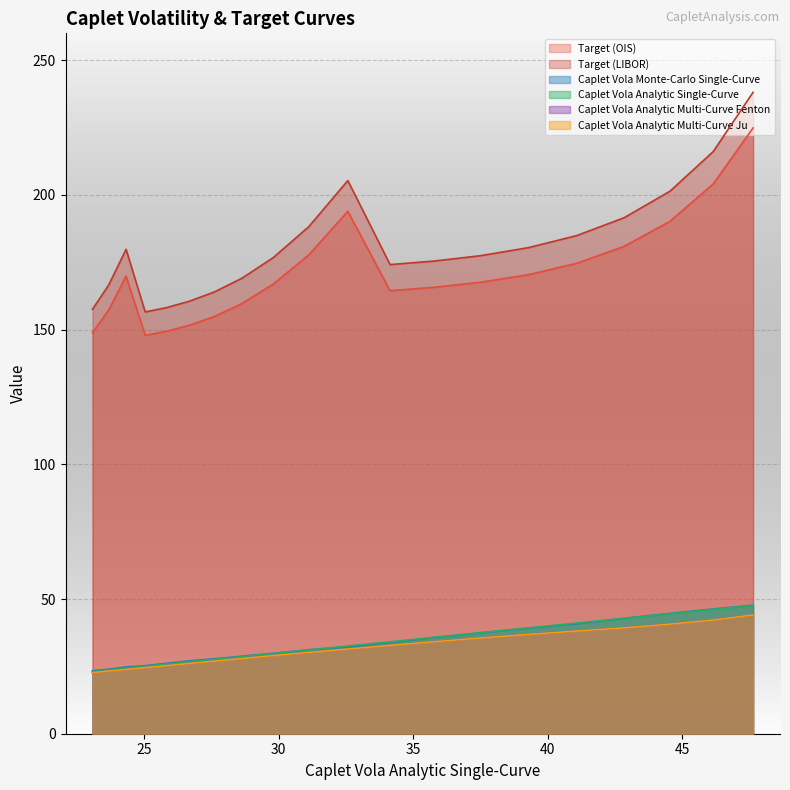

True or false: Target (LIBOR) has more than 0 interior local peaks.

True